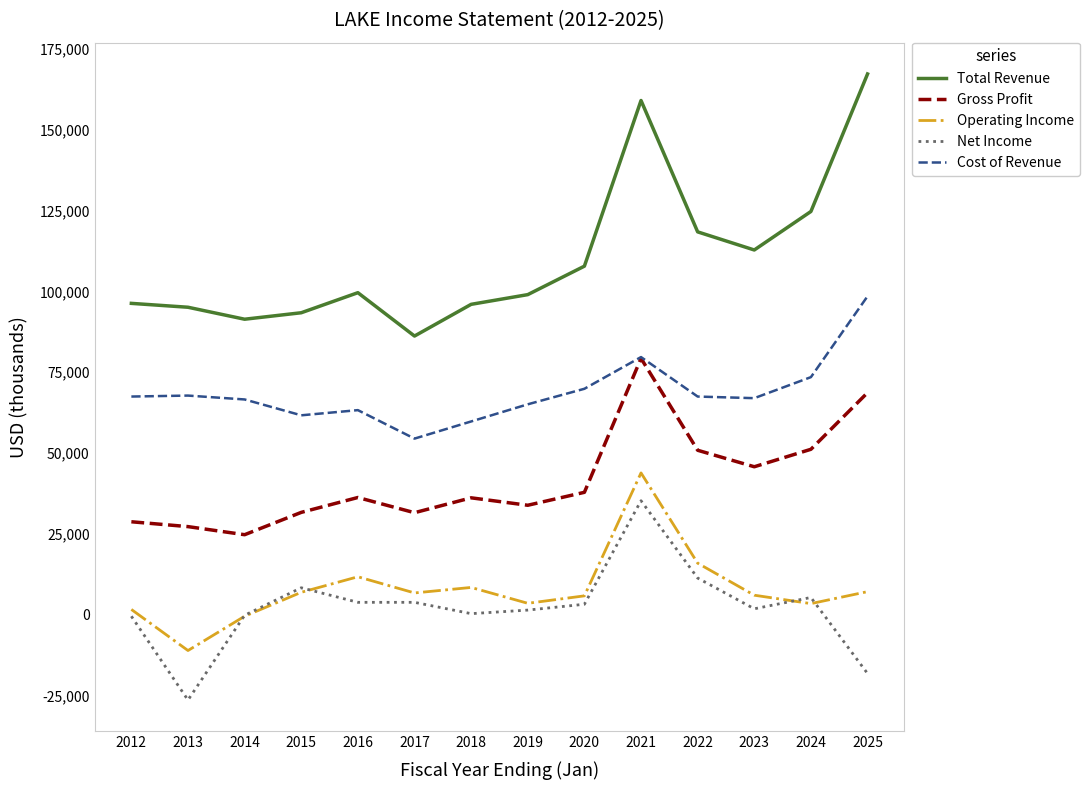

Which series has the largest total across all categories?

Total Revenue